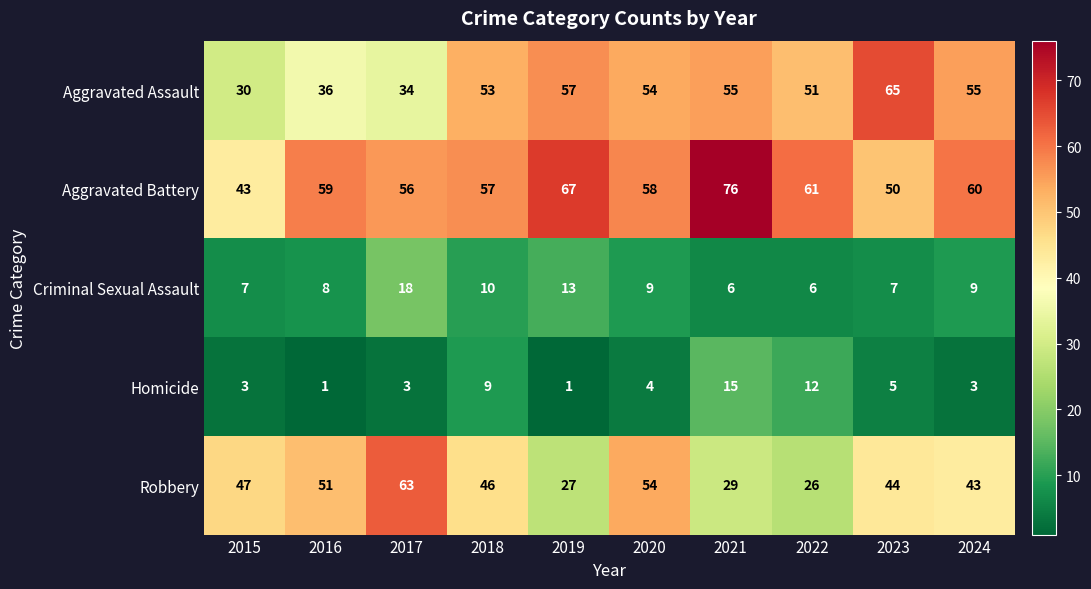

Which series has the largest range (max minus min)?

Robbery